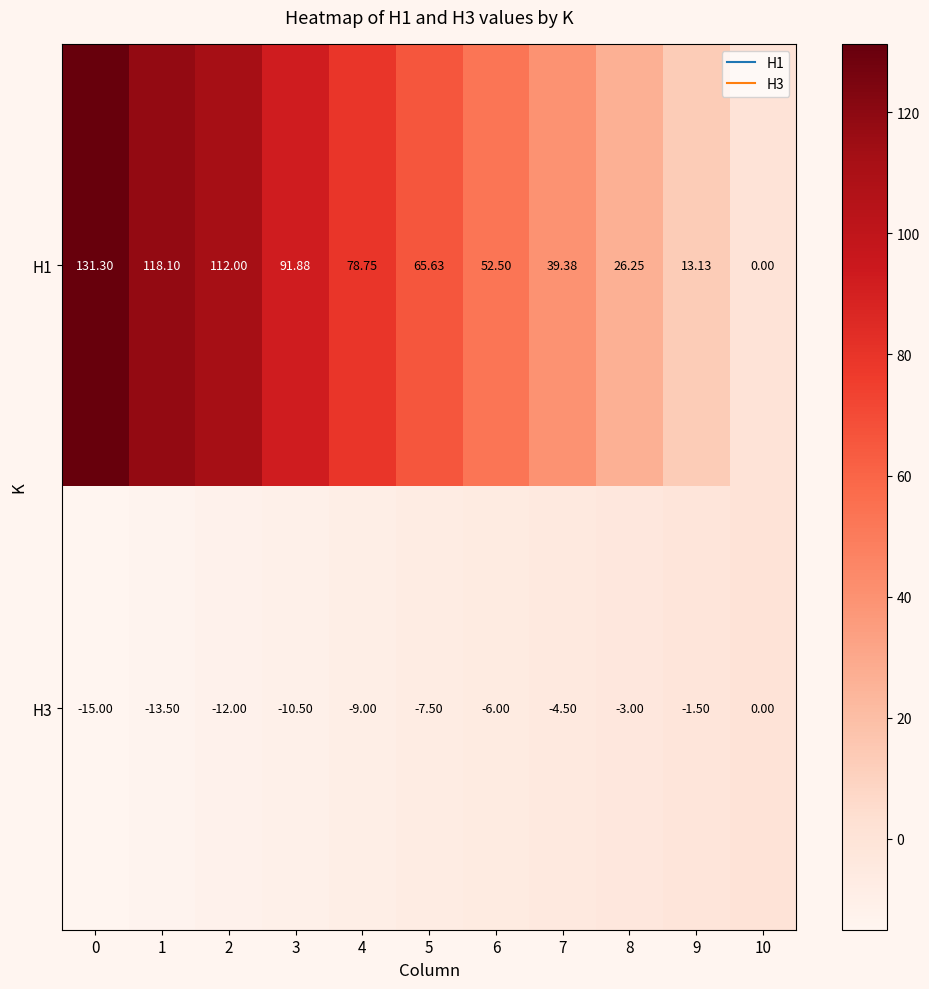

Is the value of H1 at 4 greater than the value of H3 at 2?

Yes